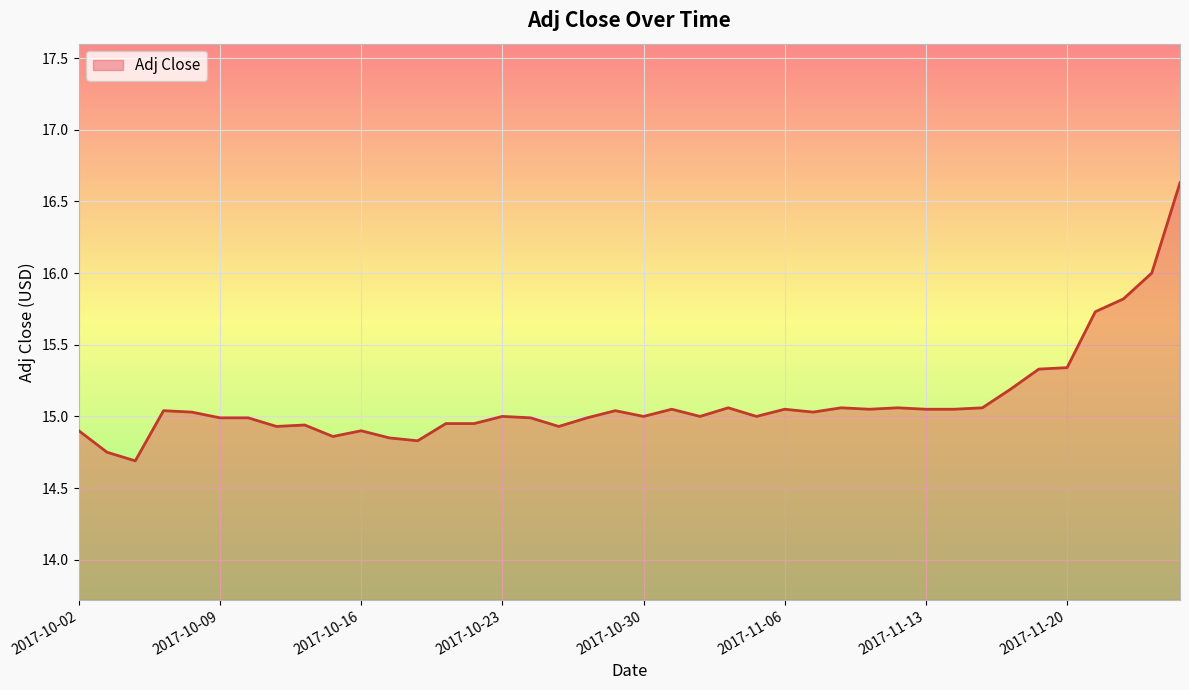

What is the difference between the maximum and minimum values?

1.9